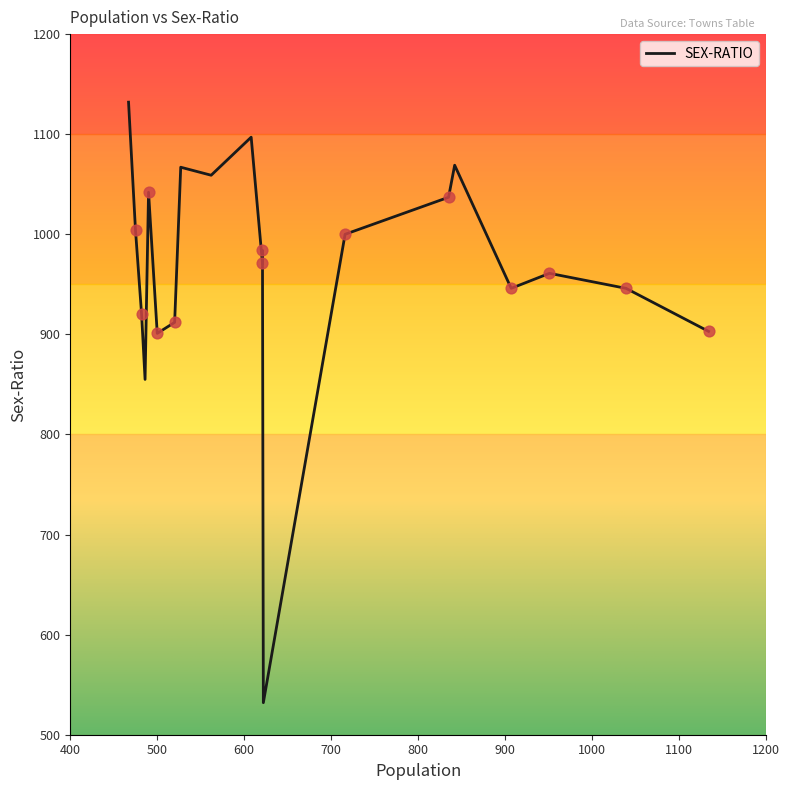

What is the change in value from 835 to 520?

-125